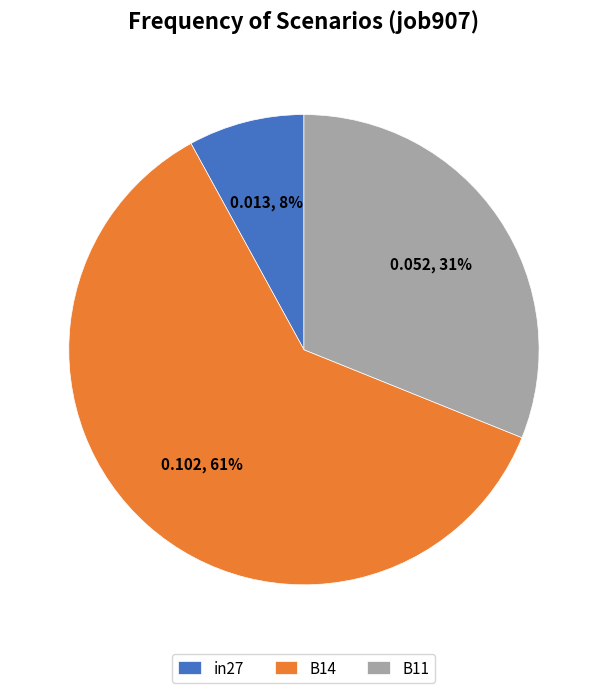

Is there a majority slice in this chart?

Yes